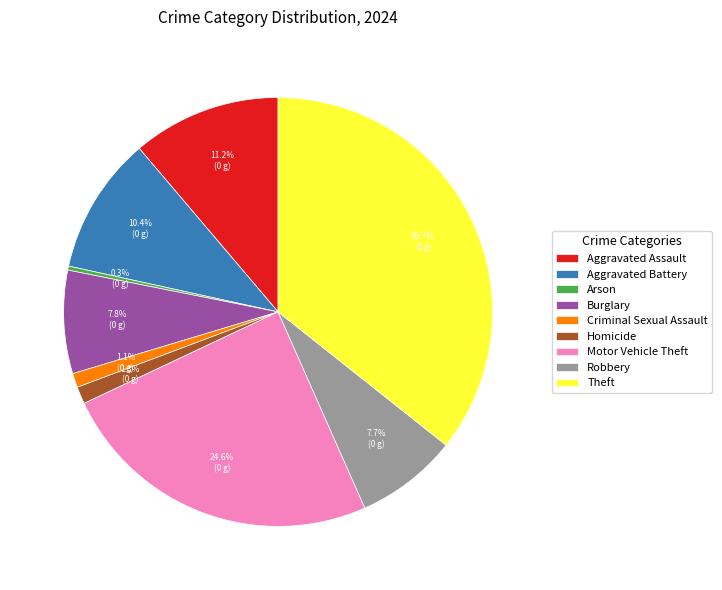

How many segments does this pie chart have?

9